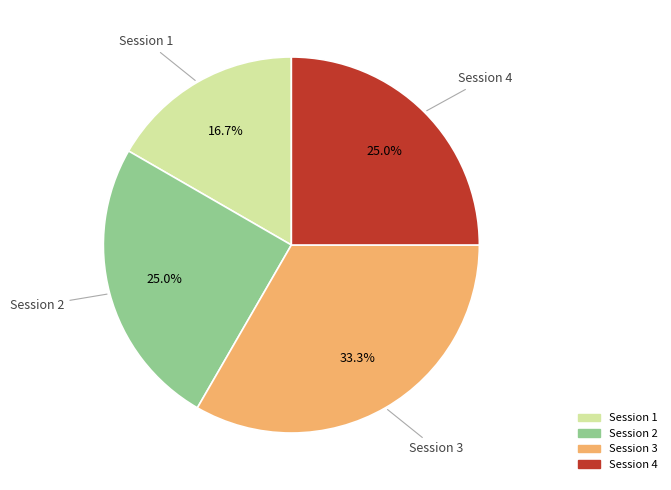

Is there a majority slice in this chart?

No